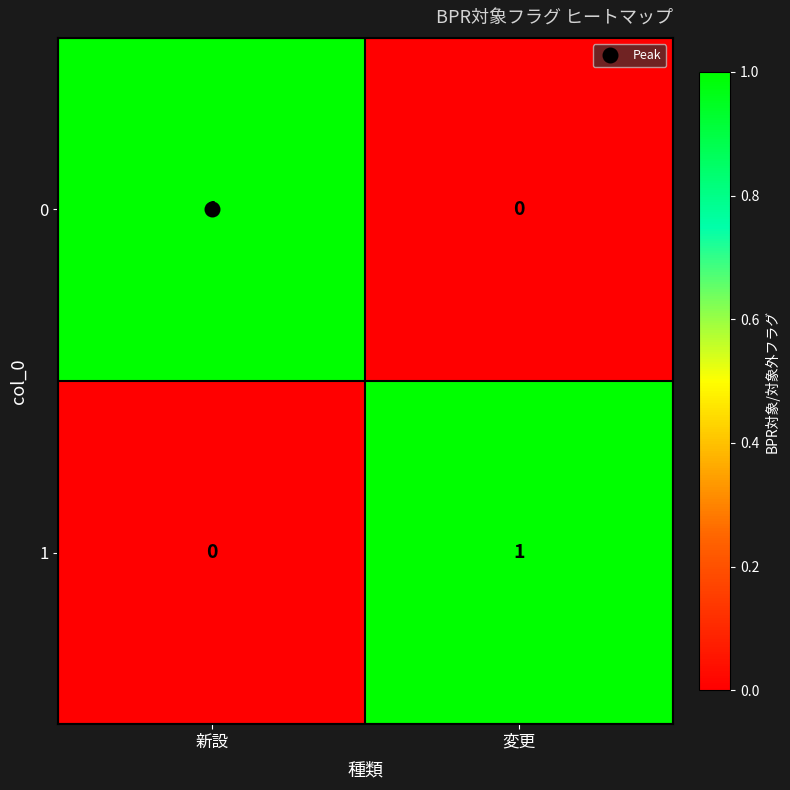

Which category has the highest value in the 0 series?

新設